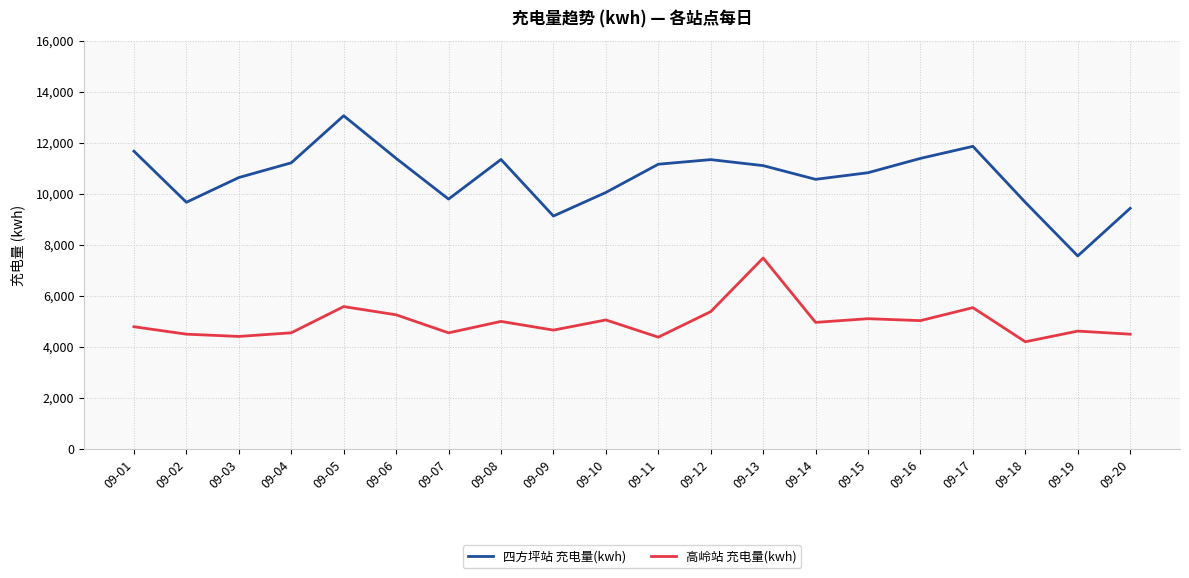

At 09-13, list the series in order from smallest to largest.

高岭站 充电量(kwh), 四方坪站 充电量(kwh)